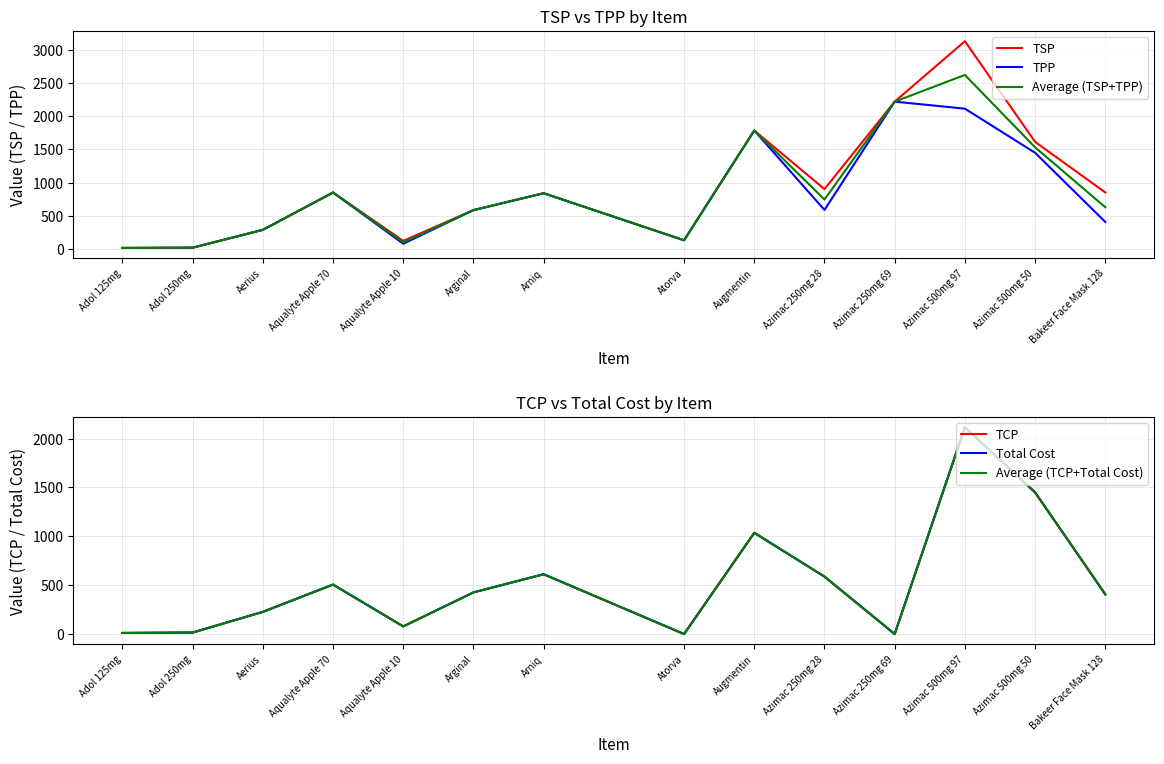

What is the approximate value of Average (TCP+Total Cost) at Azimac 250mg 28?

588.0